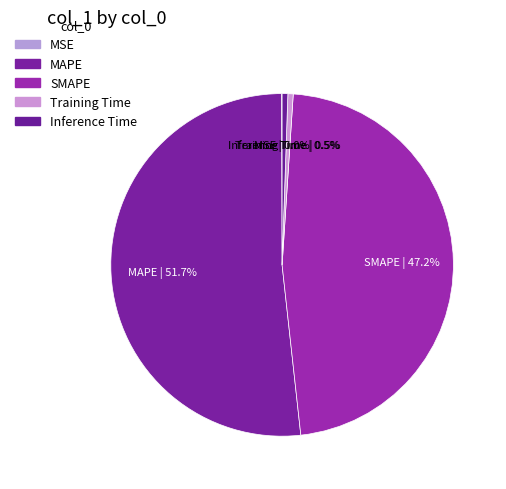

Which category has the biggest portion of the pie?

MAPE